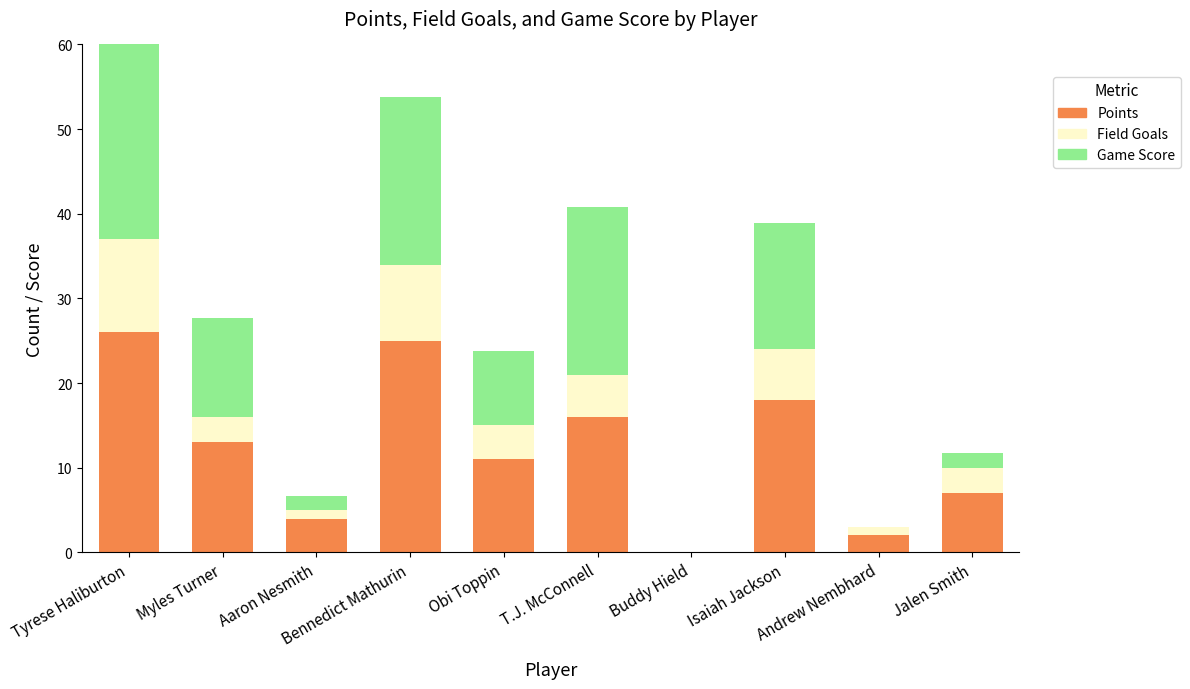

At Aaron Nesmith, list the series in order from largest to smallest.

Points, Game Score, Field Goals